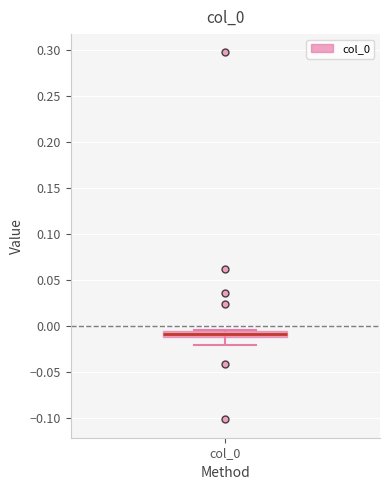

Where is the lower edge of the box for col_0 on the y-axis? The values are not printed on the chart, so give them approximately, as read against the axis.

-0.010